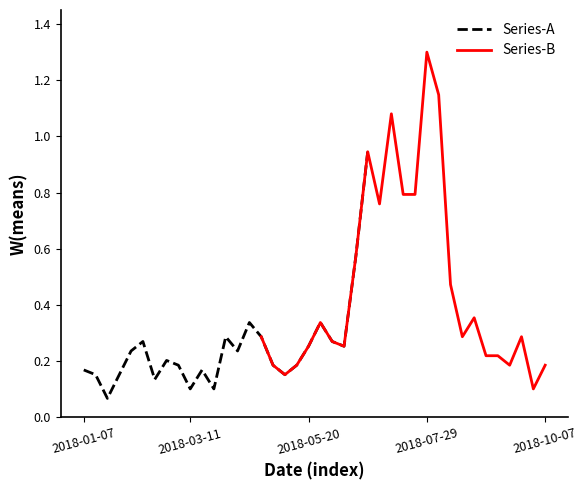

Does the chart have visible grid lines?

No